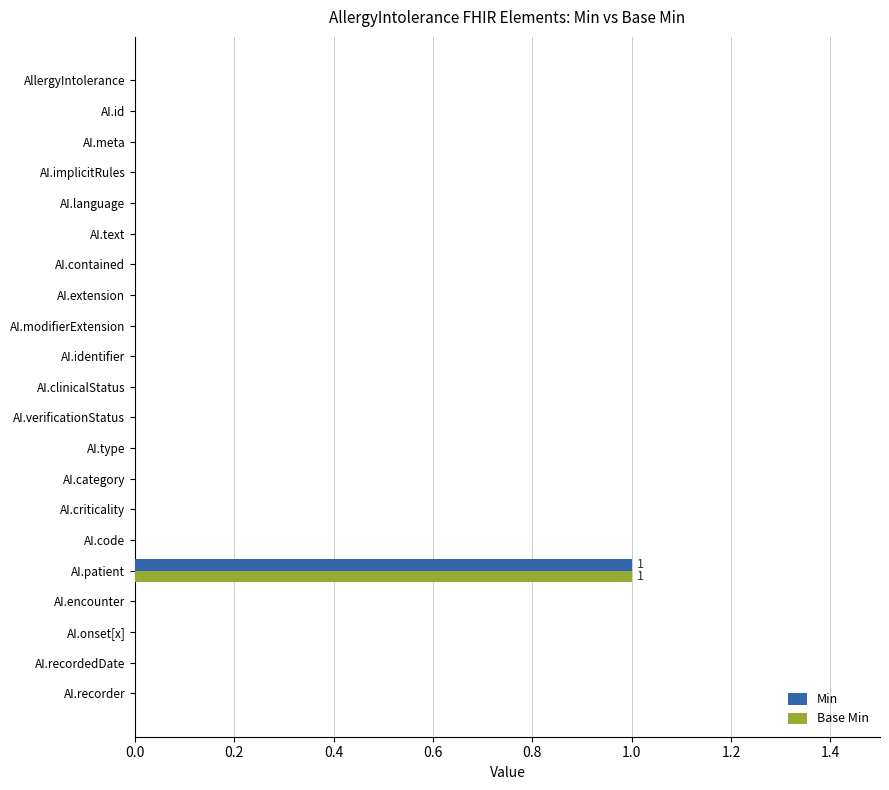

Count the number of categories in the chart.

21